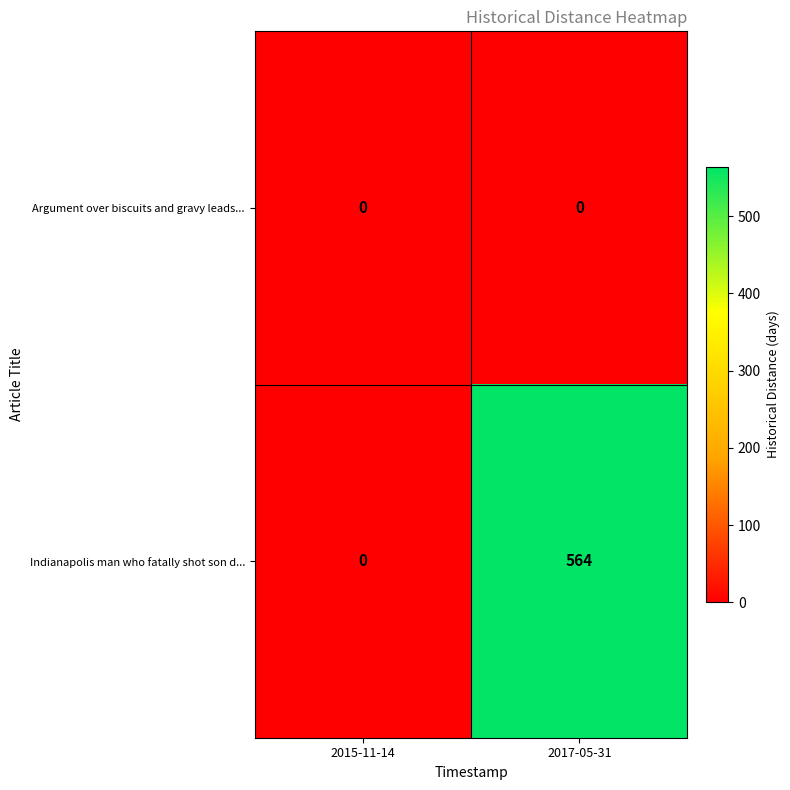

List the series in order of their peak value, lowest first.

Argument over biscuits and gravy leads..., Indianapolis man who fatally shot son d...